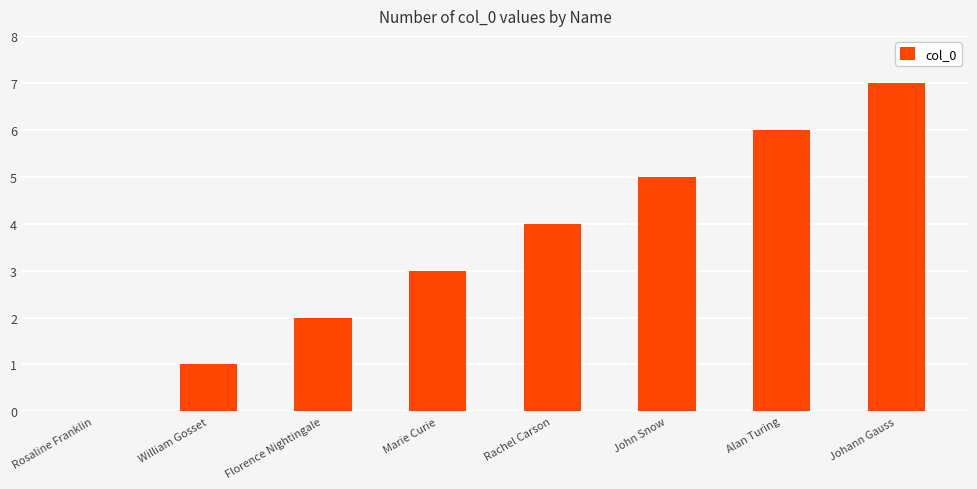

The chart shows a value of 1 at Florence Nightingale. True or false?

False